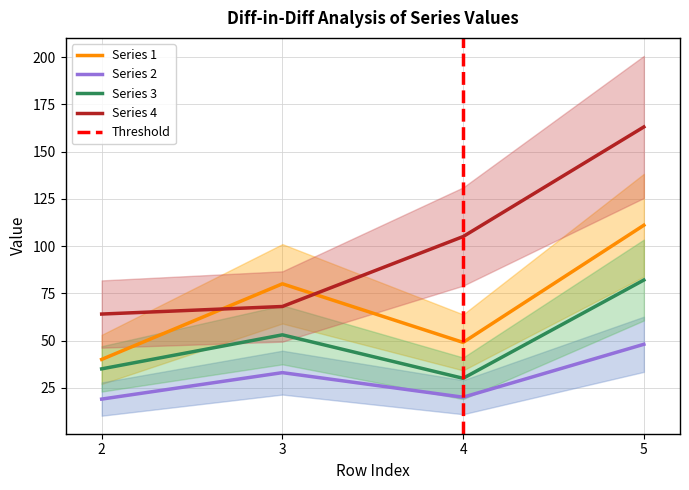

At which category is the sum across all series the highest?

5